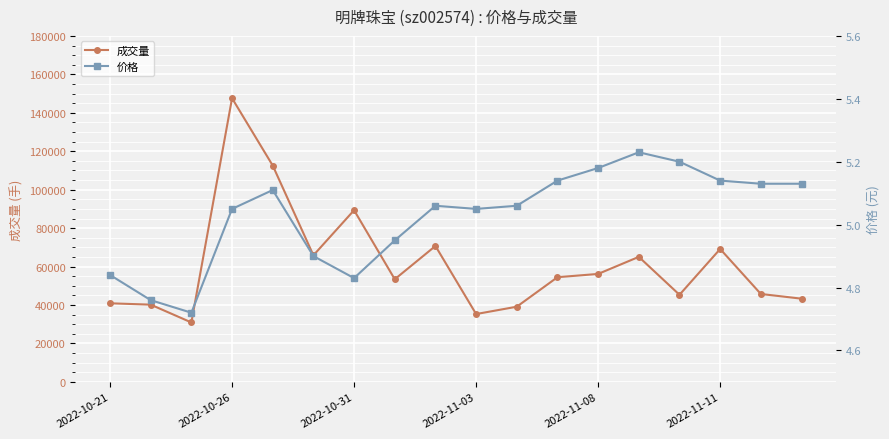

True or false: price has more than 0 interior local peaks.

True